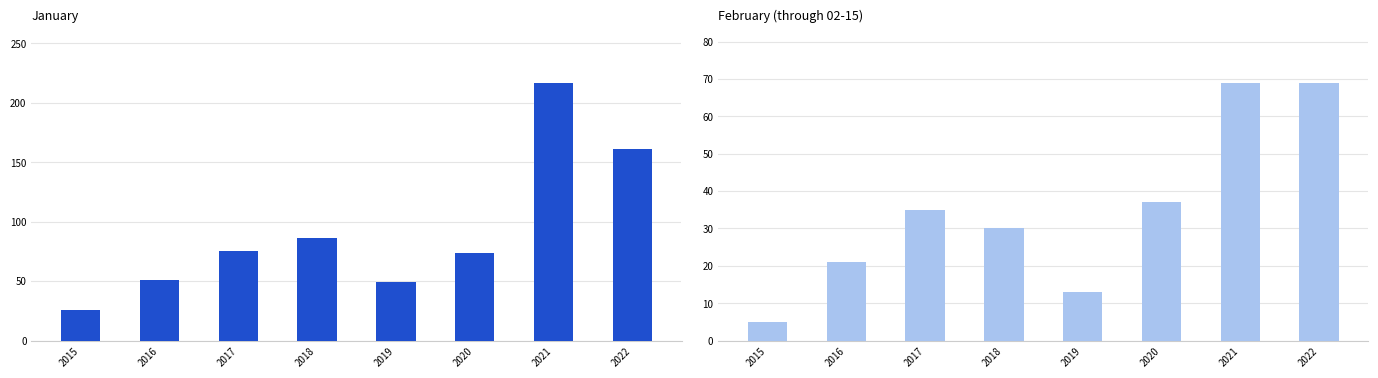

How many data points in January are less than 75?

4